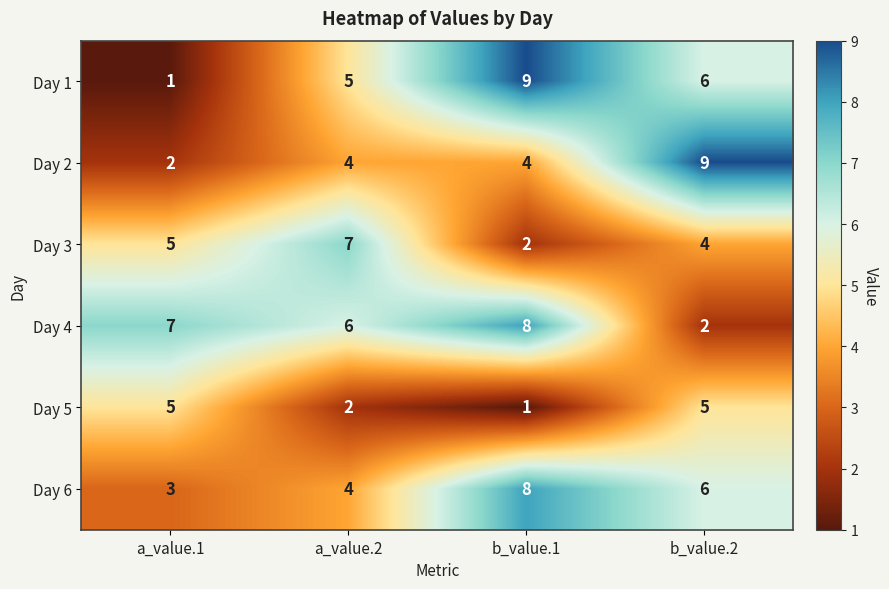

Between a_value.1 and b_value.1, which series saw the biggest shift?

Day 1